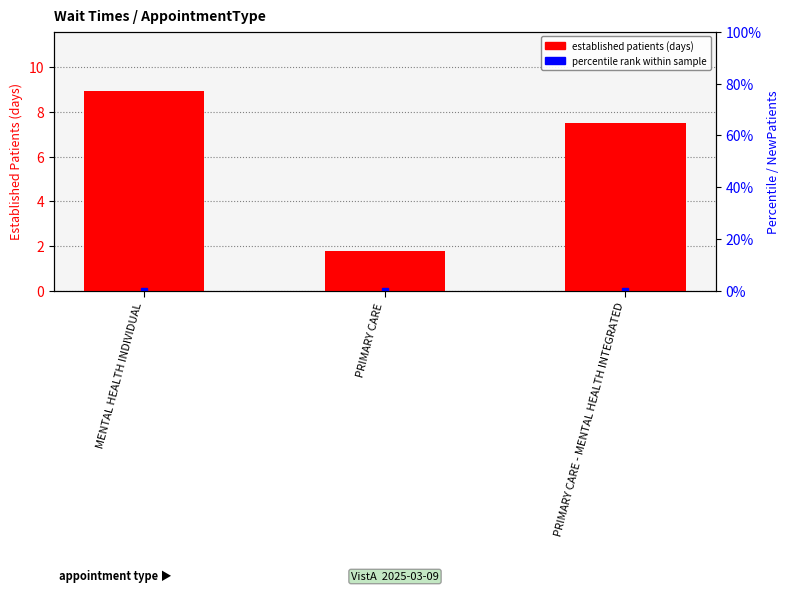

Rank the categories by value from highest to lowest.

MENTAL HEALTH INDIVIDUAL, PRIMARY CARE - MENTAL HEALTH INTEGRATED, PRIMARY CARE